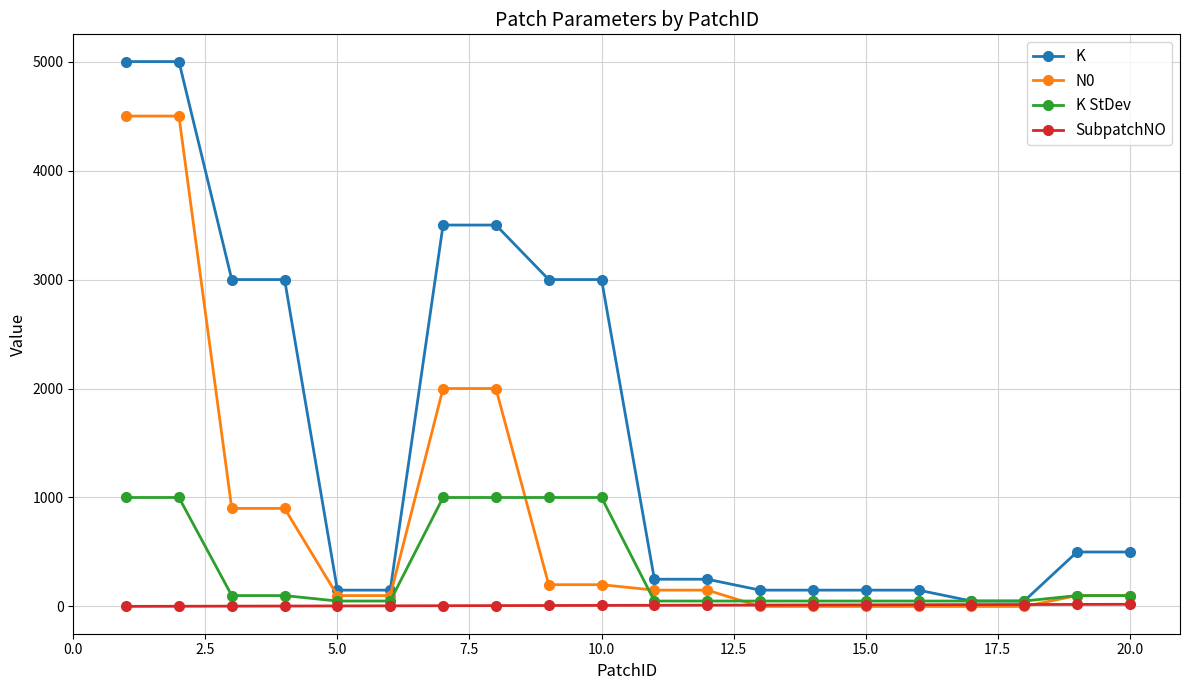

Which series has the largest total across all categories?

K